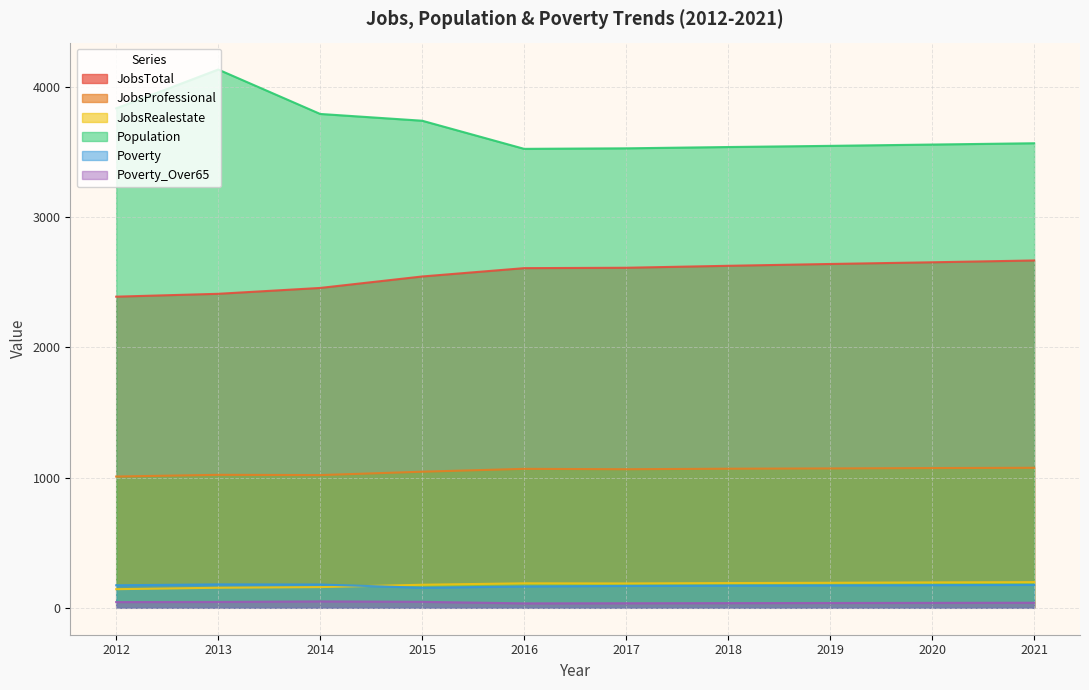

Reading left to right, transcribe all the data shown in this chart.

JobsTotal: 2389	2411	2456	2544	2608	2611	2626	2640	2653	2667
JobsProfessional: 1008	1021	1019	1045	1067	1064	1068	1070	1073	1075
JobsRealestate: 143	154	159	177	188	187	190	192	195	197
Population: 3835	4133	3792	3740	3524	3528	3538	3547	3557	3567
Poverty: 173	180	179	154	164	168	170	172	174	176
Poverty_Over65: 44	45	49	46	34	35	36	37	38	39